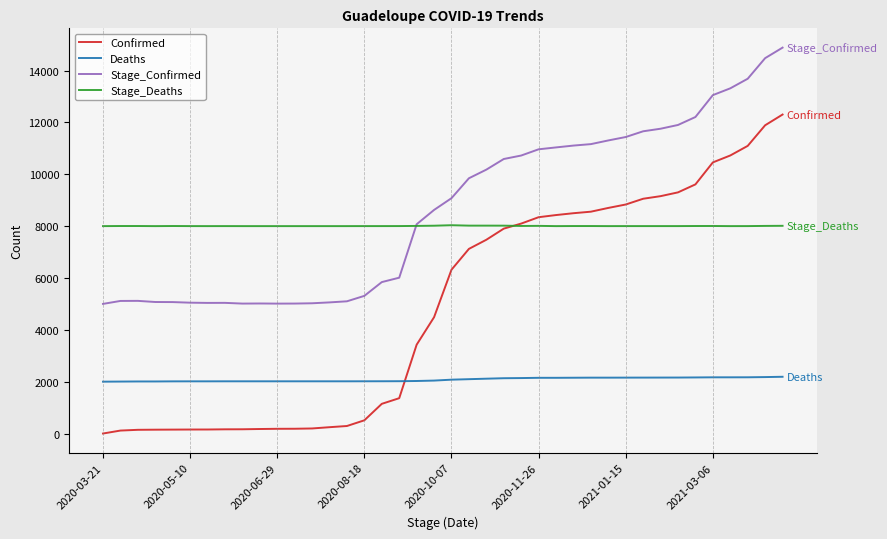

True or false: Confirmed and Stage_Deaths cross at least once.

True